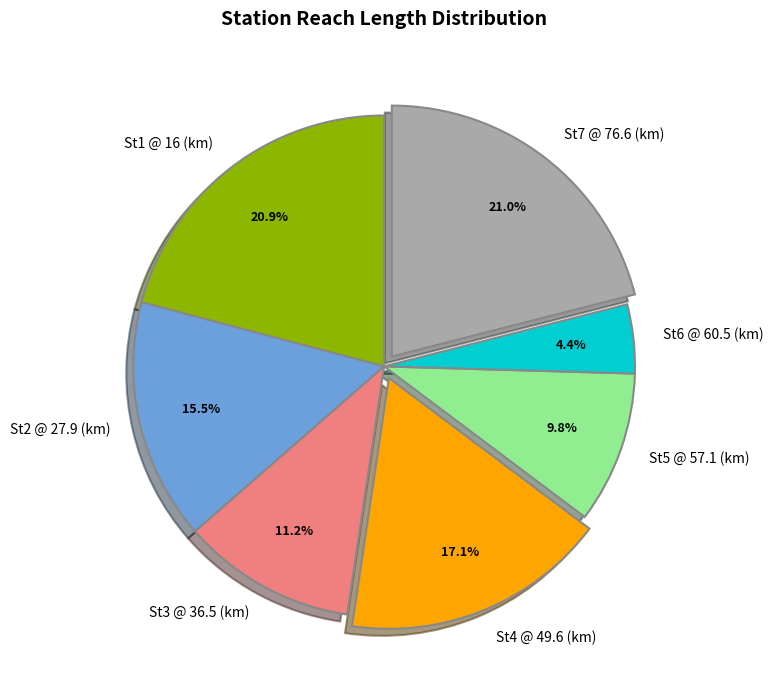

To the nearest percent, what percentage of the pie is St7 @ 76.6 (km)?

21%